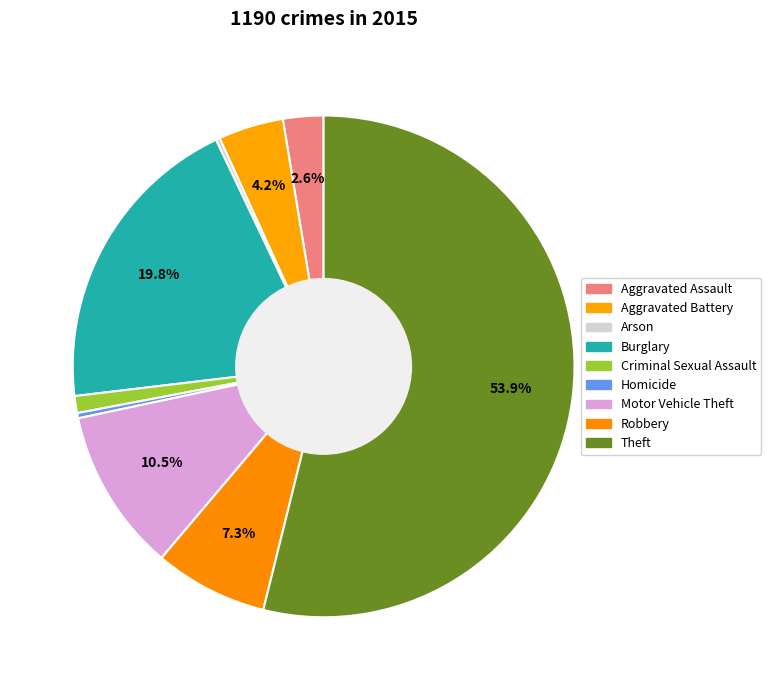

True or false: Homicide accounts for 1% of the total.

False